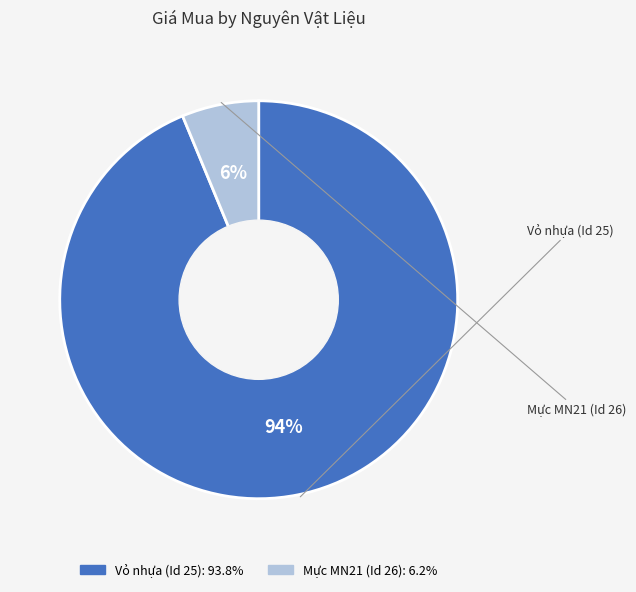

Do Mực MN21 (Id 26) and Vỏ nhựa (Id 25) together represent more than half of the pie?

Yes